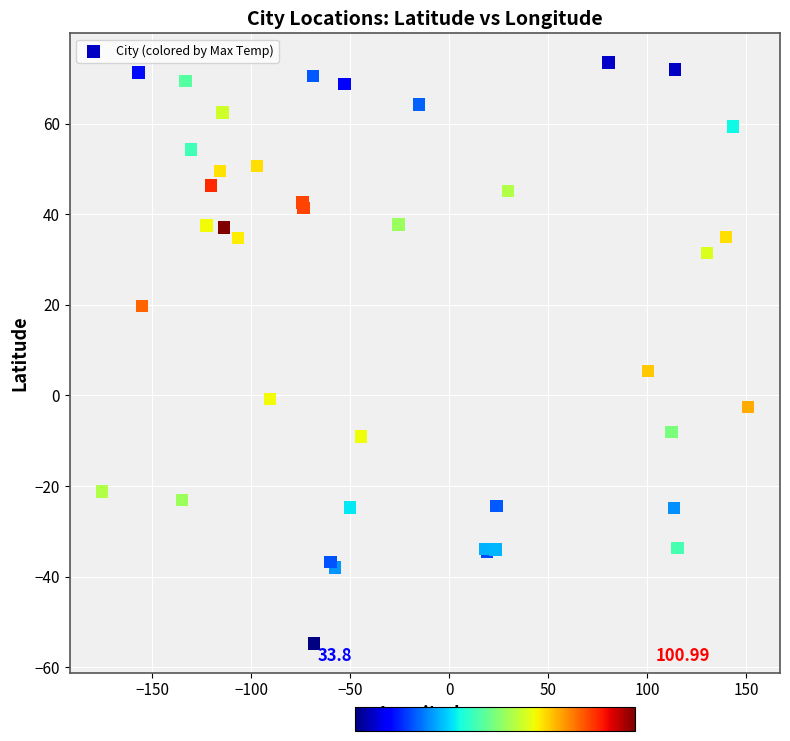

What Y value in the scatter plot is closest to 9?

5.4